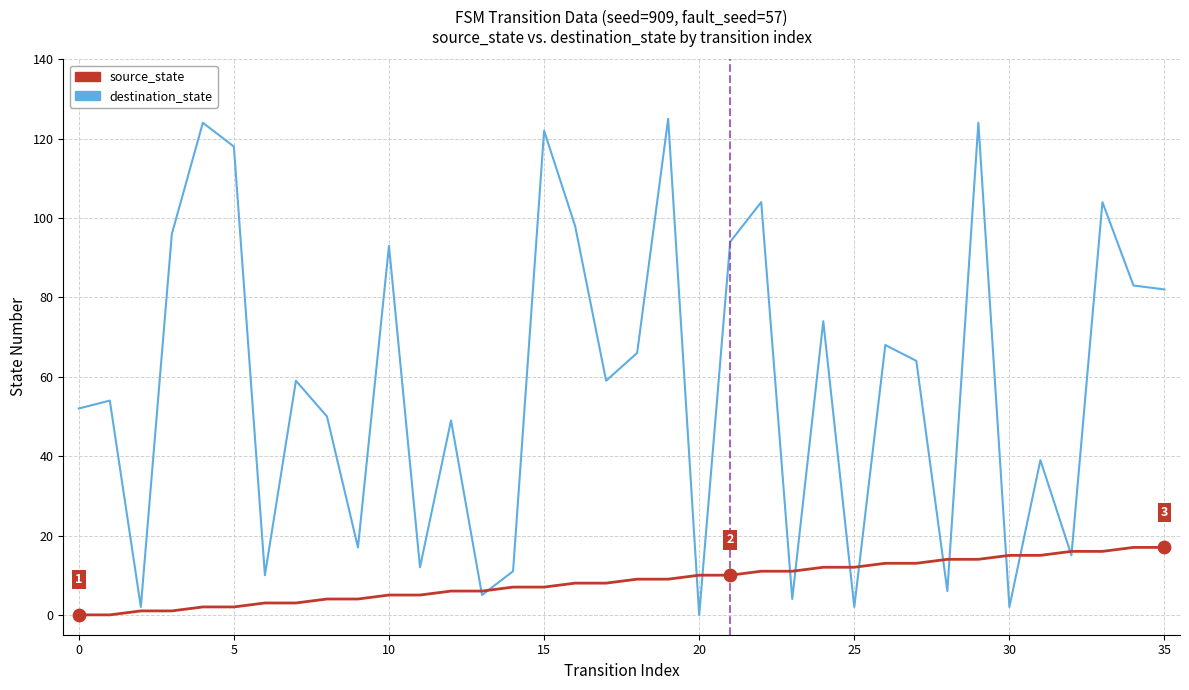

Which series has the widest spread of values?

destination_state